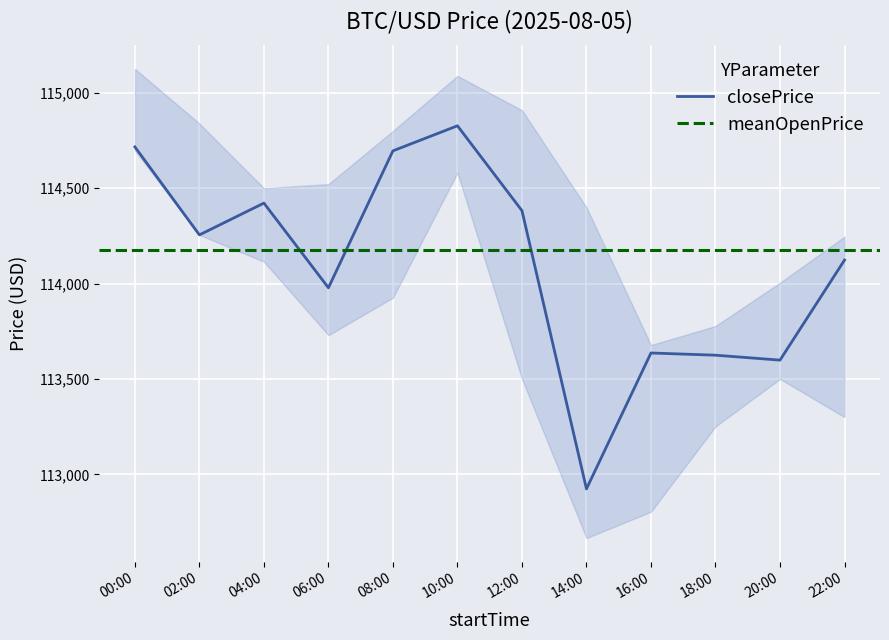

The lowPrice series shows 178474.2 at 04:00. True or false?

False